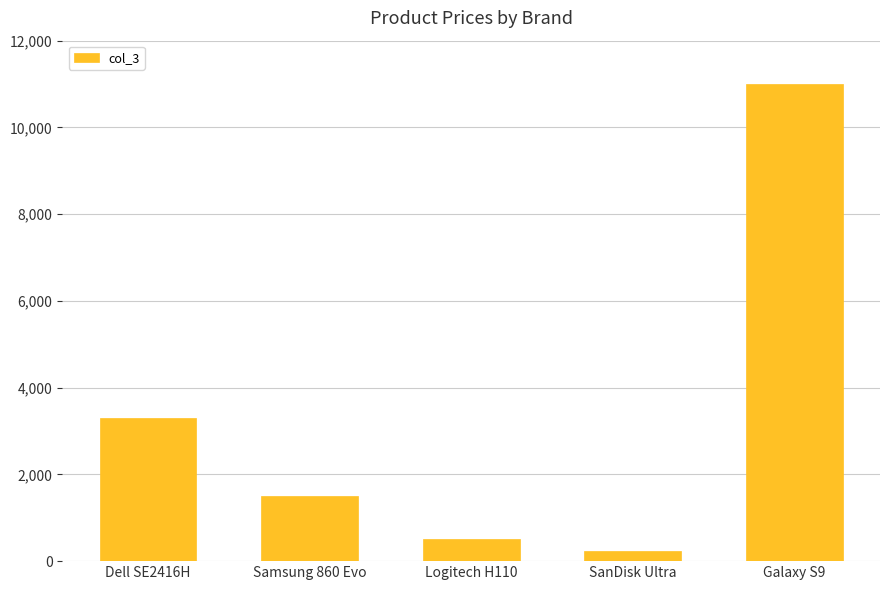

Approximately how many times larger is the value at Logitech H110 compared to Dell SE2416H?

0.2